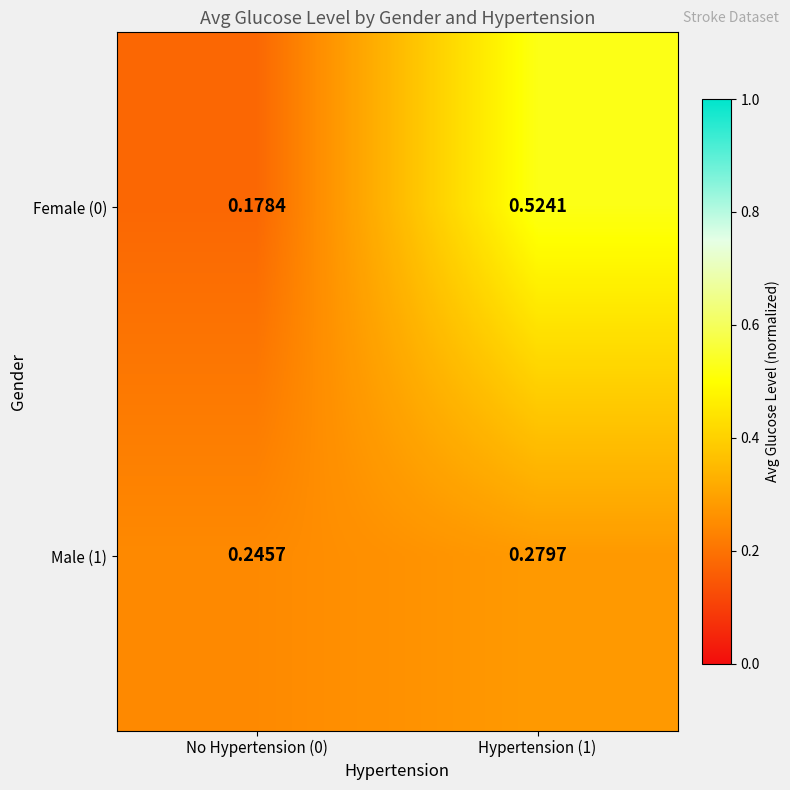

Is the value of Female (0) at No Hypertension (0) greater than the value of Male (1) at Hypertension (1)?

No